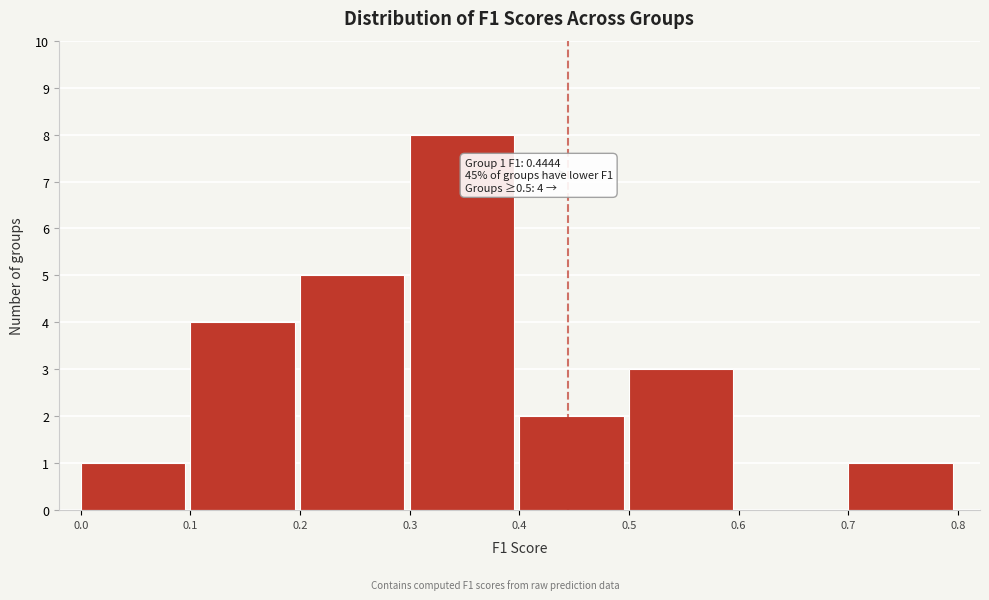

Which range on the x-axis has the tallest bar?

0.3 to 0.4